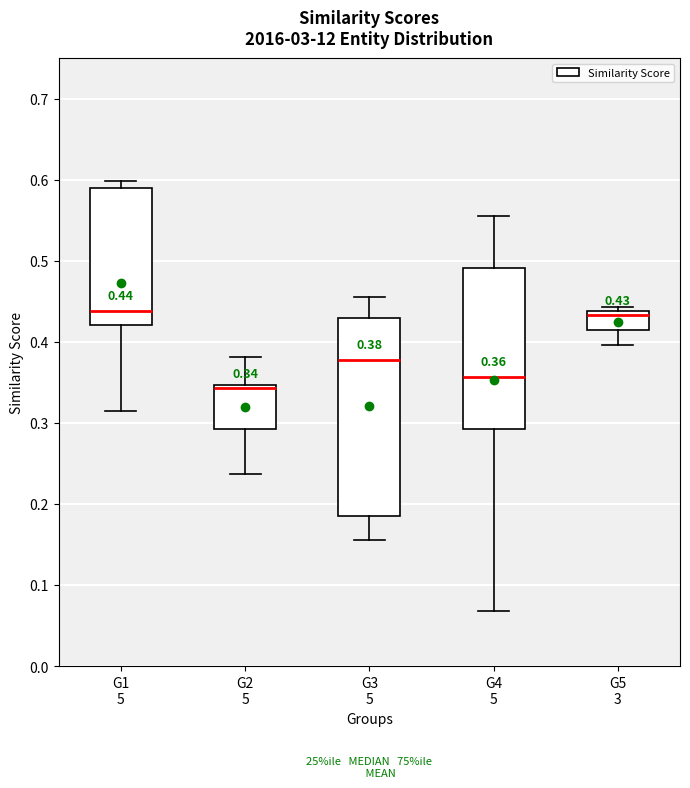

Which box has the lowest median line?

G2 5